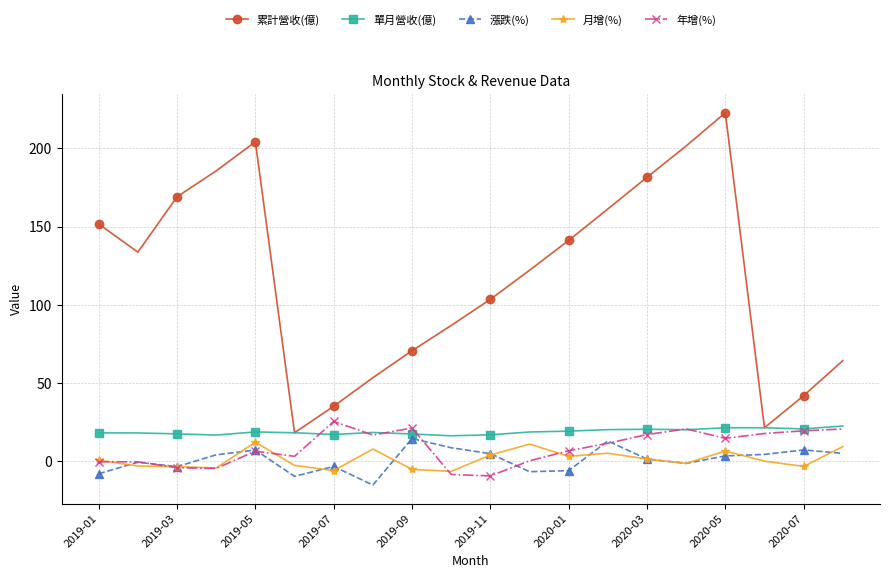

Which series has the largest total across all categories?

累計營收(億)